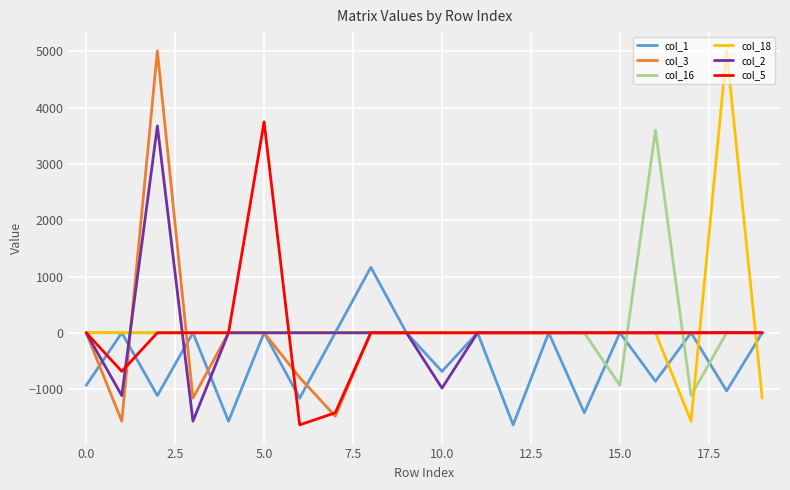

How many series are shown in this chart?

6